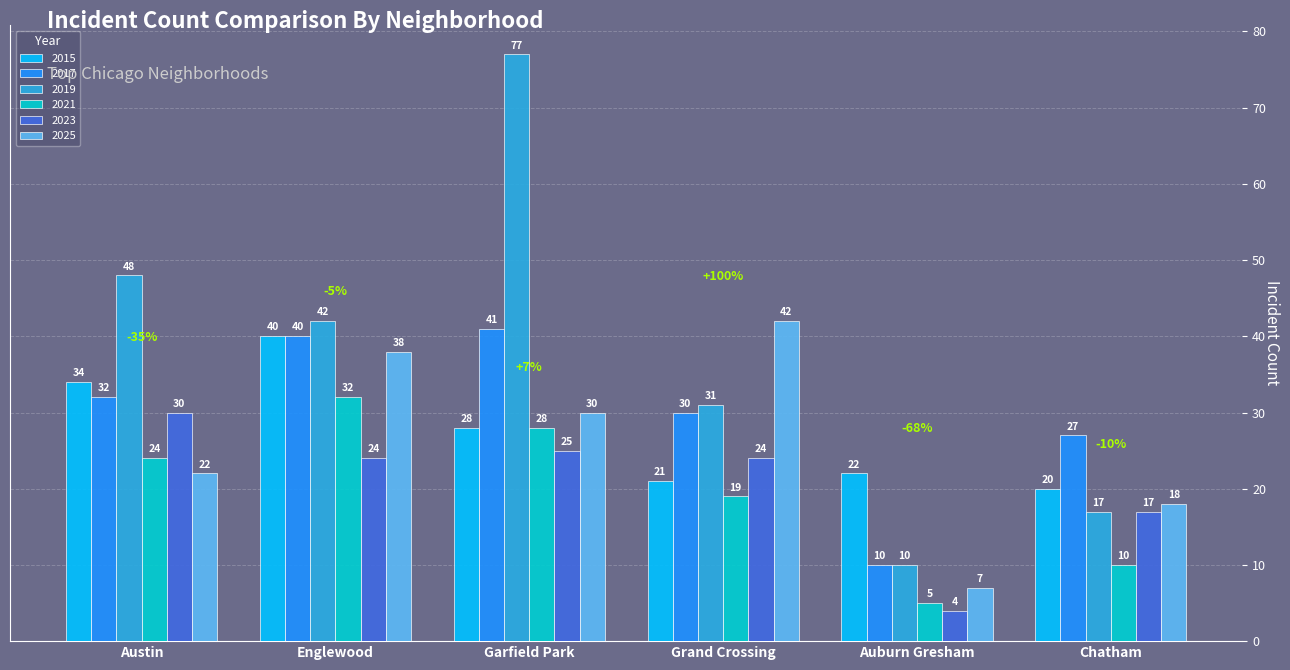

What is the greatest value displayed?

77